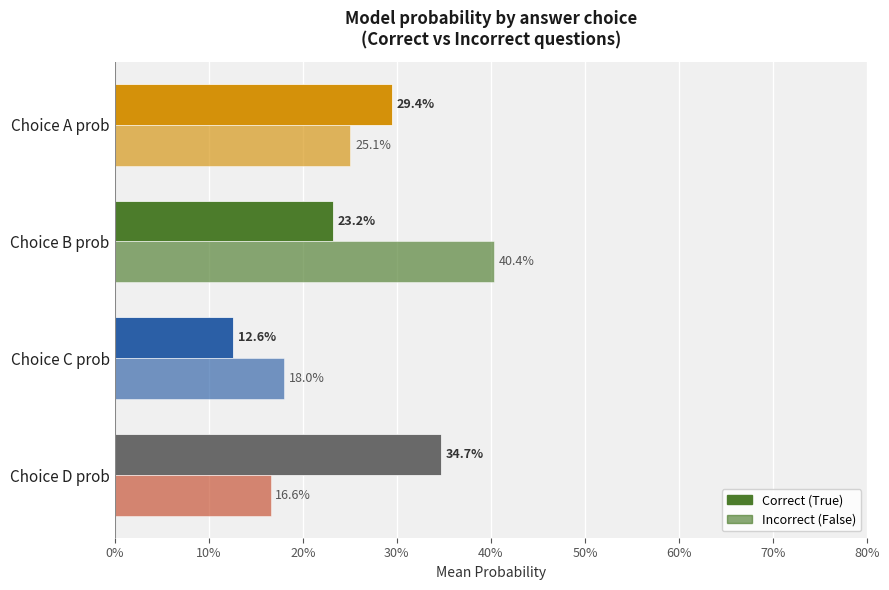

How many categories are shown in the chart?

4